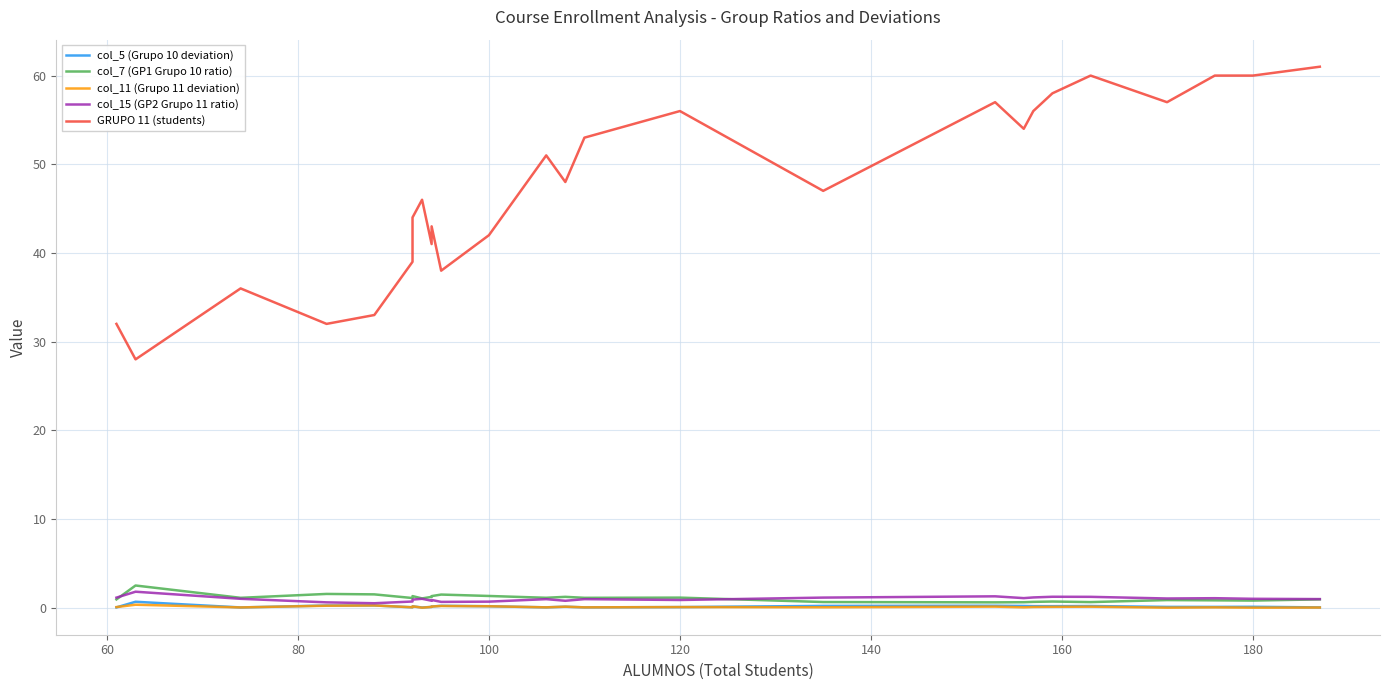

How many lines are shown in the chart?

5